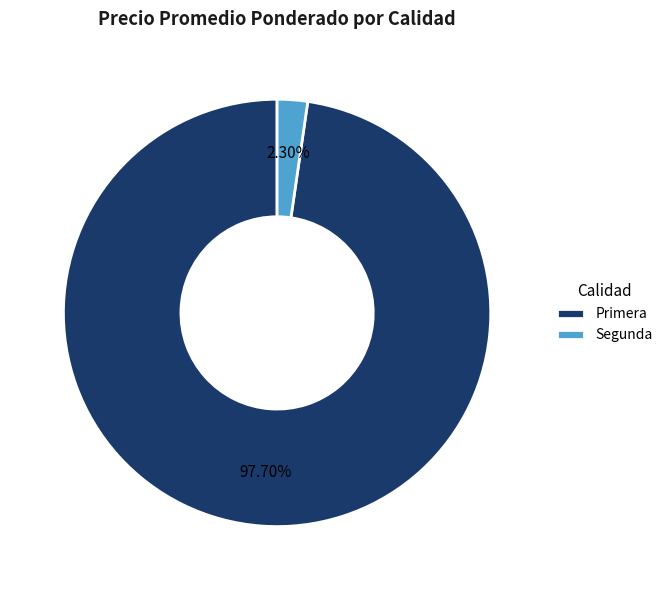

Rank the categories by value from highest to lowest.

Primera, Segunda